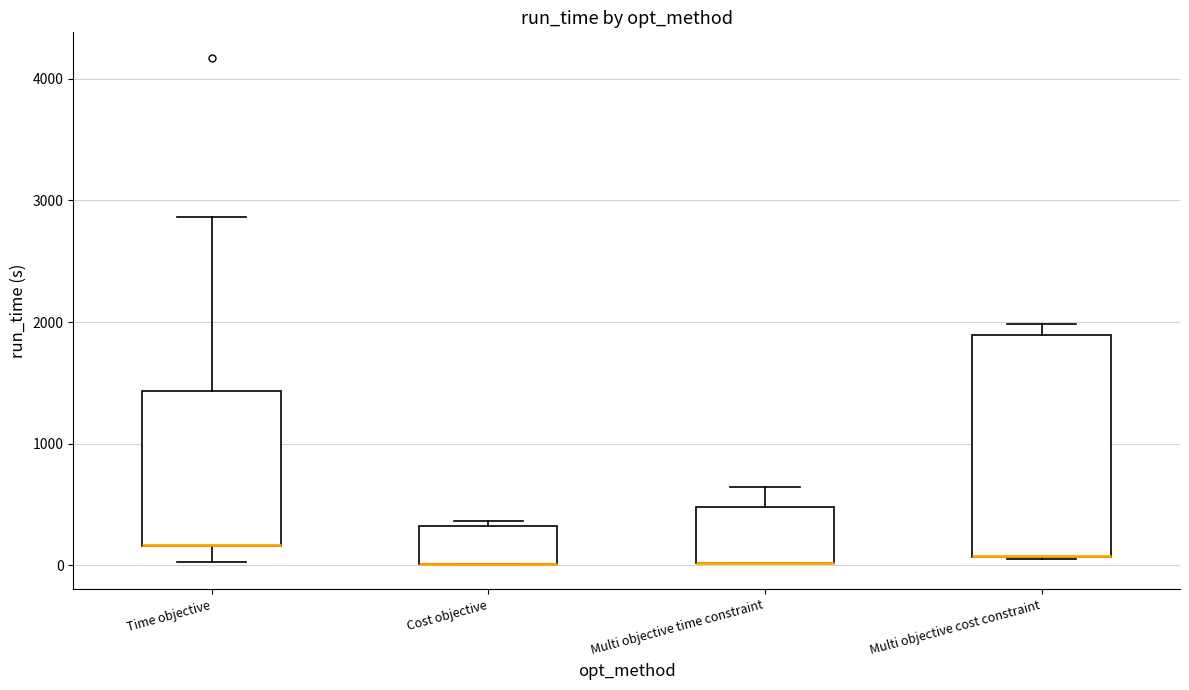

Reading left to right, read every box against the y-axis: the position of its median line, the range the box covers, and the ends of its whiskers. The values are not printed on the chart, so give them approximately, as read against the axis.

Time objective: median 200 (drawn on the box's lower edge), box 200 to 1400, whiskers 0 to 2900
Cost objective: median 0 (drawn on the box's lower edge), box 0 to 300, whiskers 0 to 400
Multi objective time constraint: median 0 (drawn on the box's lower edge), box 0 to 500, whiskers 0 to 600
Multi objective cost constraint: median 100 (drawn on the box's lower edge), box 100 to 1900, whiskers 0 to 2000